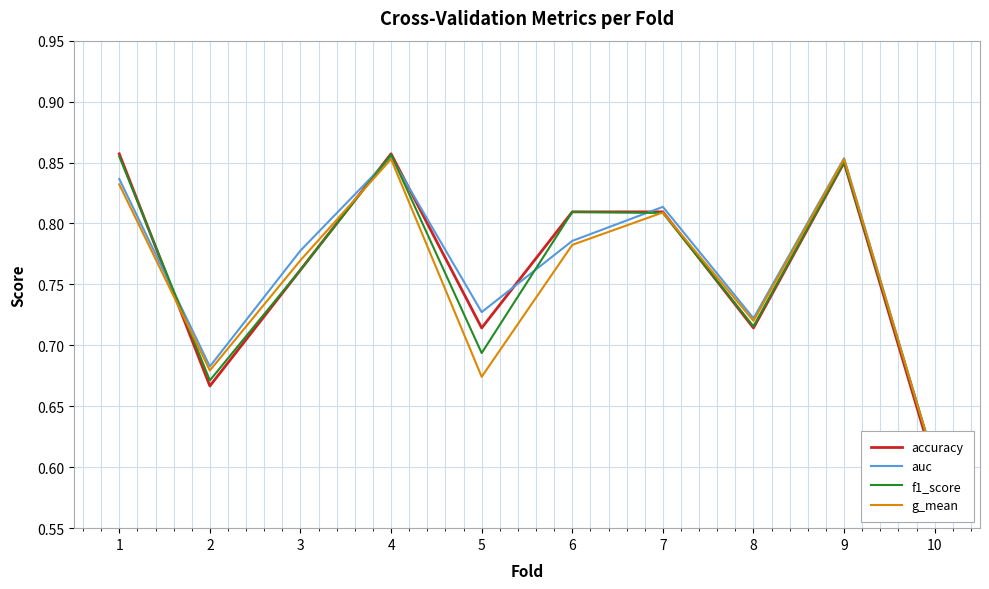

What is the smallest value displayed?

0.6